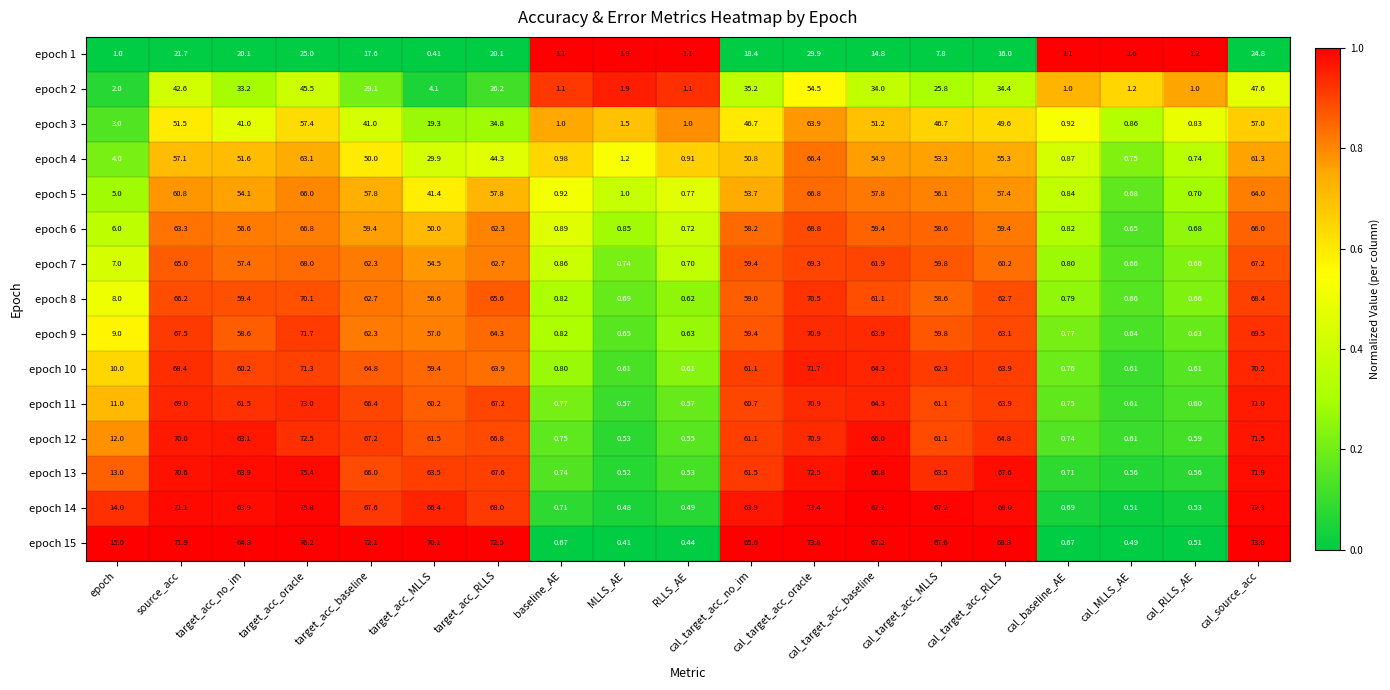

Which category has the lowest value in the epoch 4 series?

cal_RLLS_AE